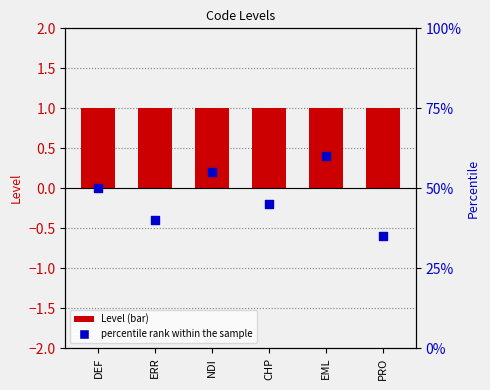

Which series has the largest Y range (max minus min)?

percentile rank within the sample